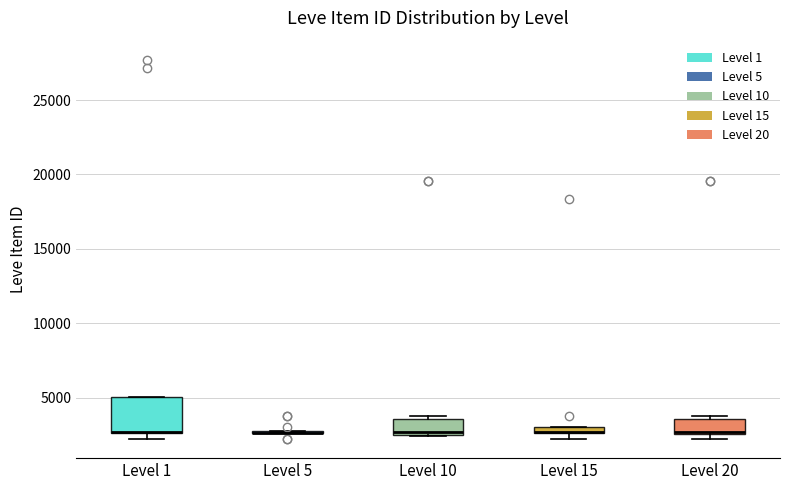

Comparing the boxes themselves (not the whiskers), which one is the tallest?

Level 1